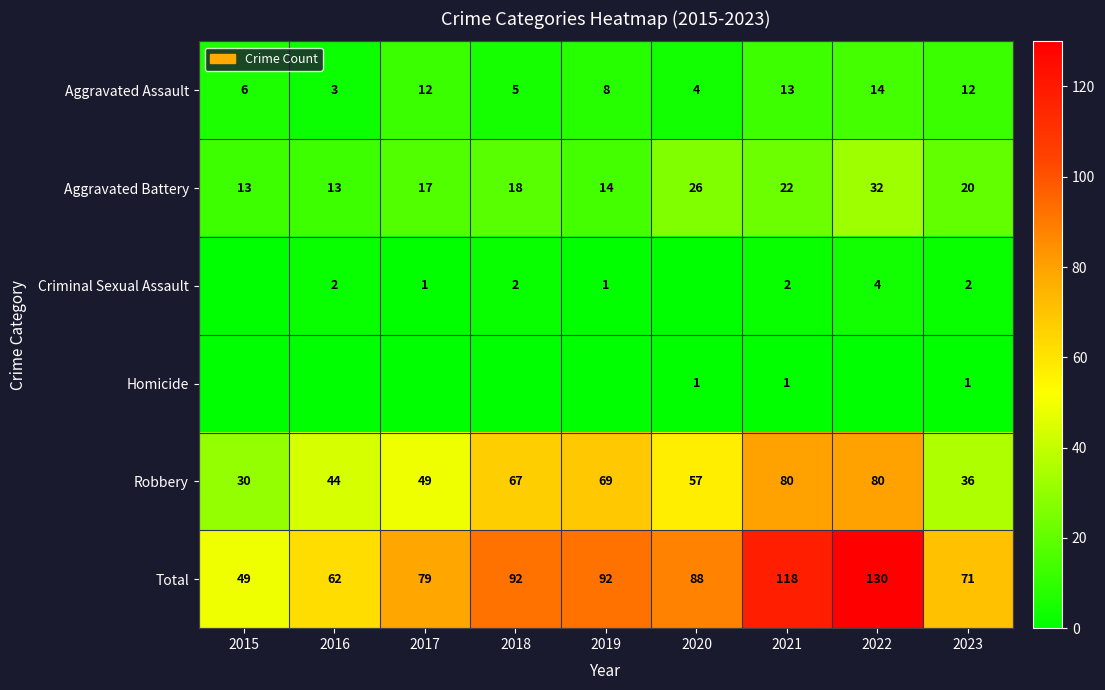

At which label is Aggravated Assault closest to 8?

2019